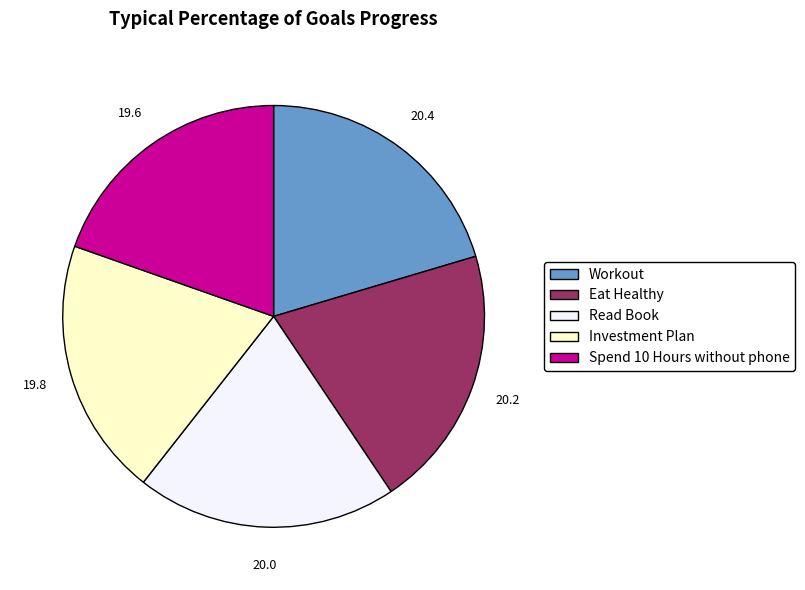

Is it true that Spend 10 Hours without phone is 20% of the pie?

True